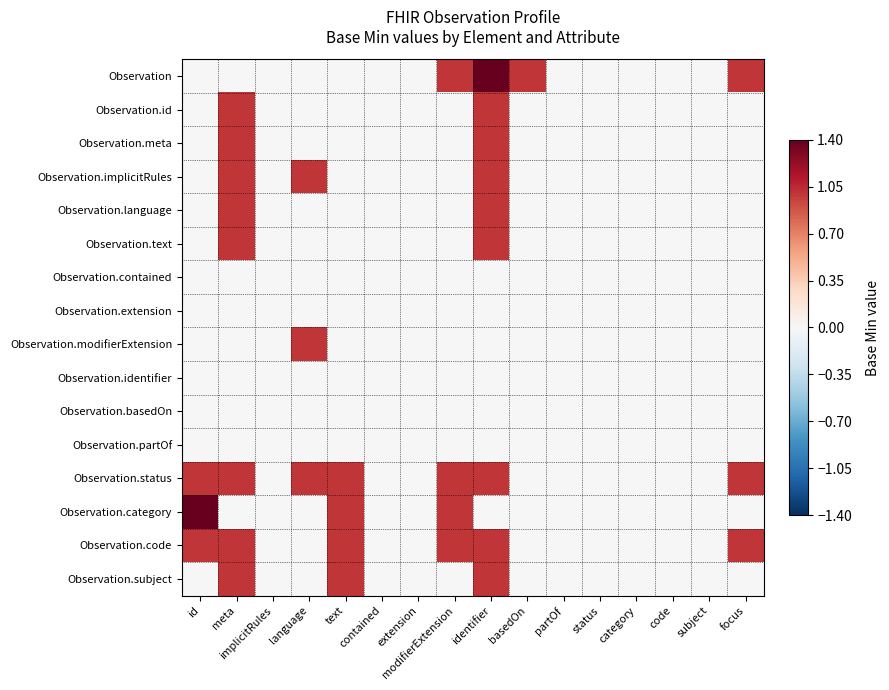

Count the number of categories in the chart.

16